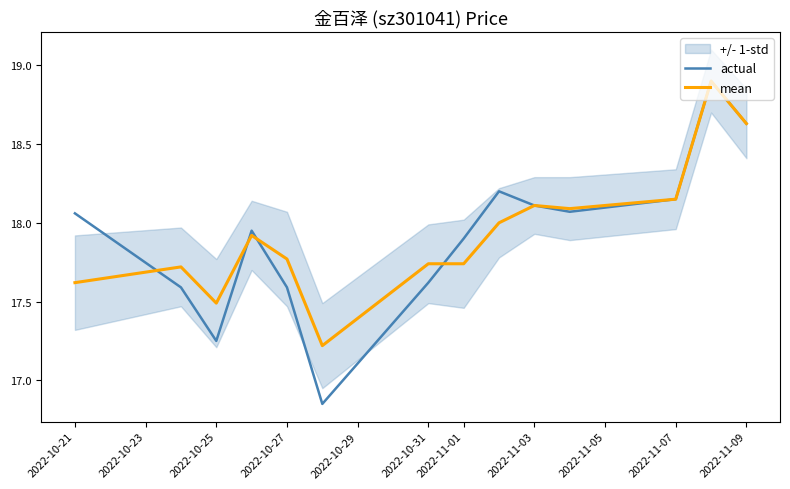

Is the value of mean at 2022-10-27 greater than the value of actual at 2022-10-31?

Yes